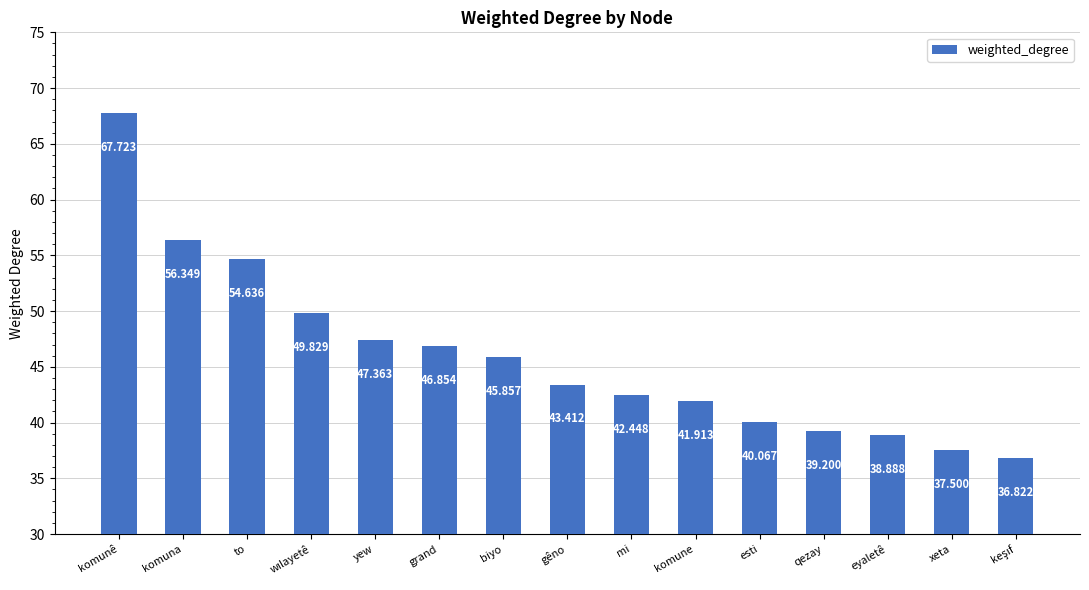

Is it true that the value at komuna is 56.3?

True